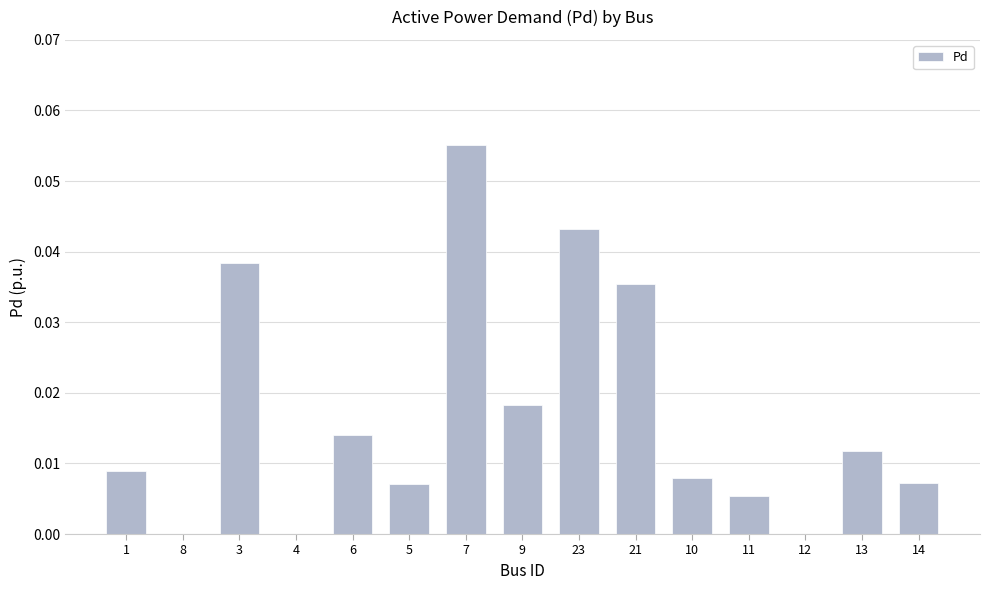

At which category does the chart reach its peak across all series?

7